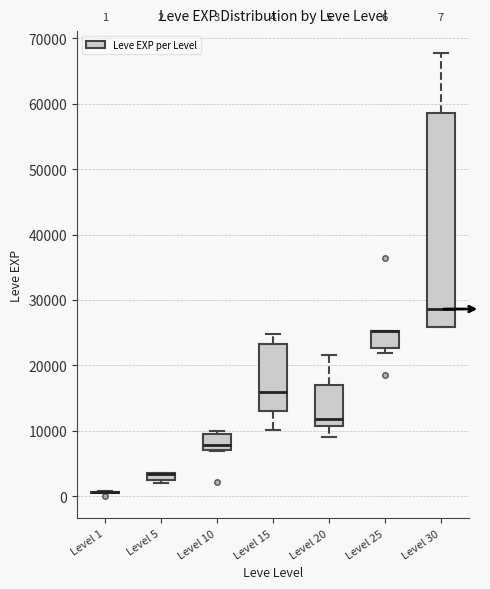

Which box is the tallest, from its lower edge to its upper edge?

Level 30